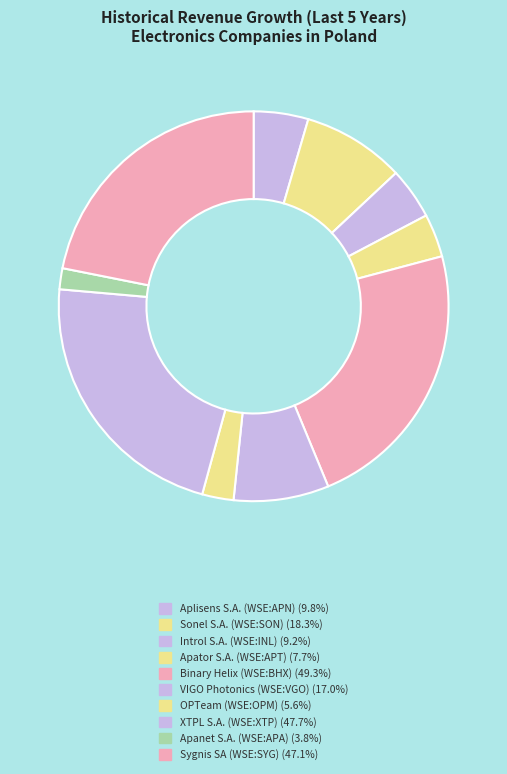

What is the smallest slice in the pie chart?

Apanet S.A. (WSE:APA)